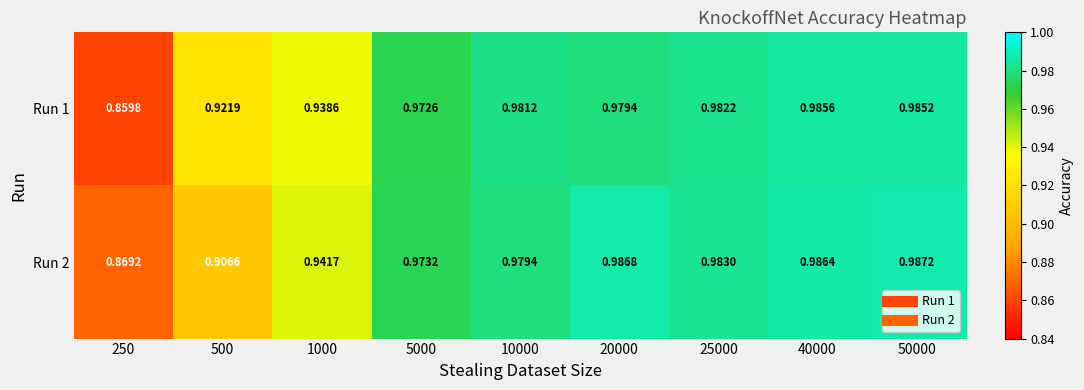

Is the value of Run 1 at 20000 greater than the value of Run 2 at 5000?

Yes